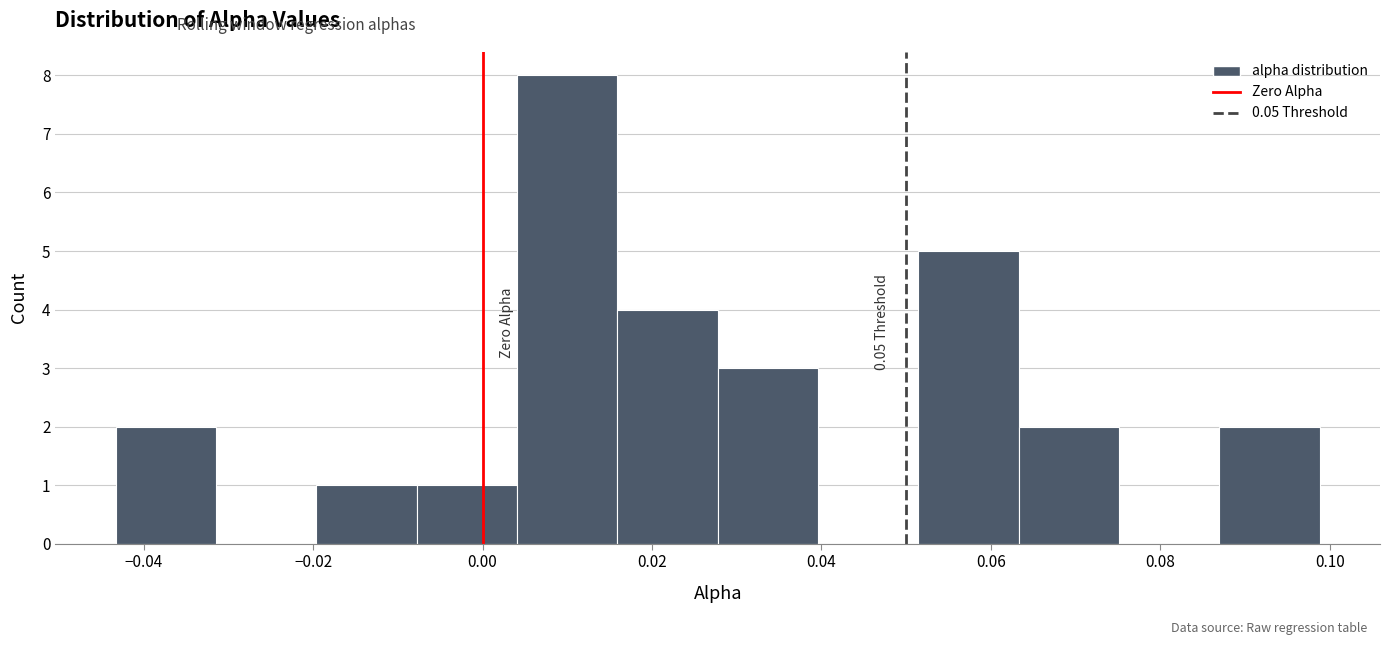

Which range on the x-axis has the tallest bar?

0.004 to 0.016